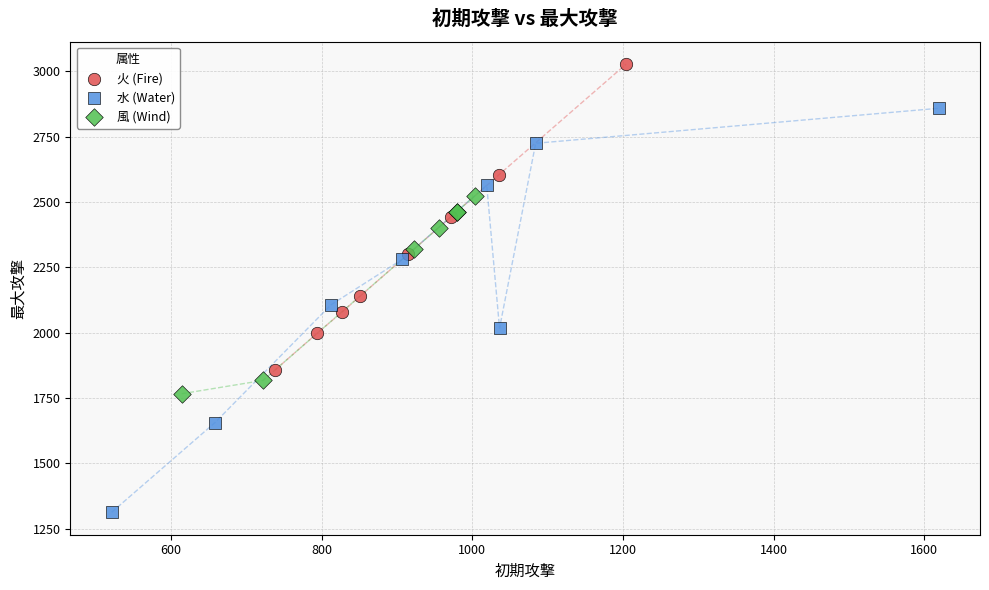

Which series reaches the minimum Y coordinate?

水 (Water)